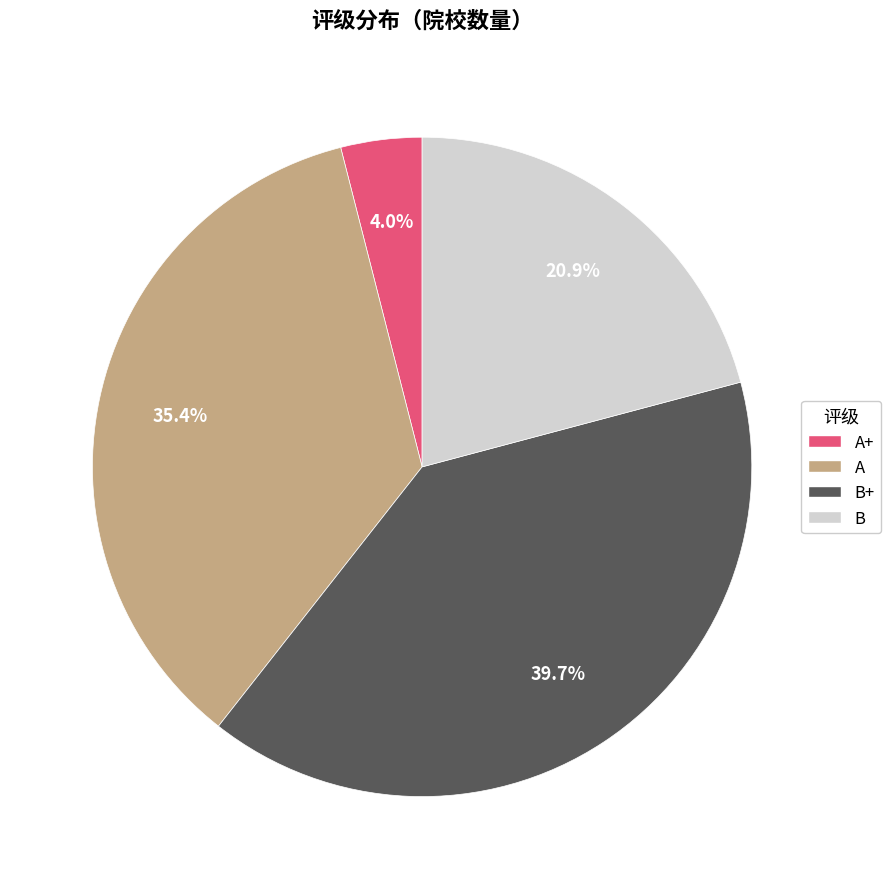

Count the number of slices in the pie.

4